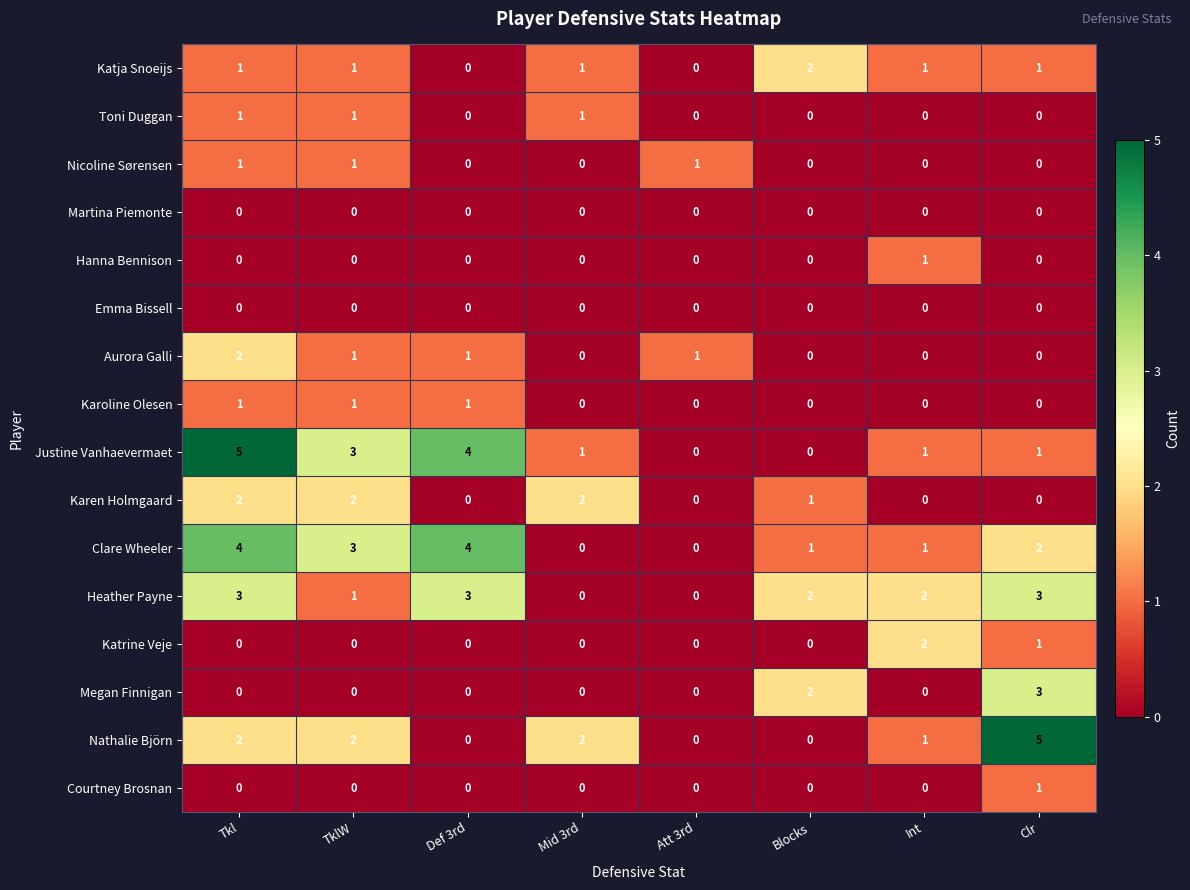

True or false: Karoline Olesen has a value of -1 at Att 3rd.

False